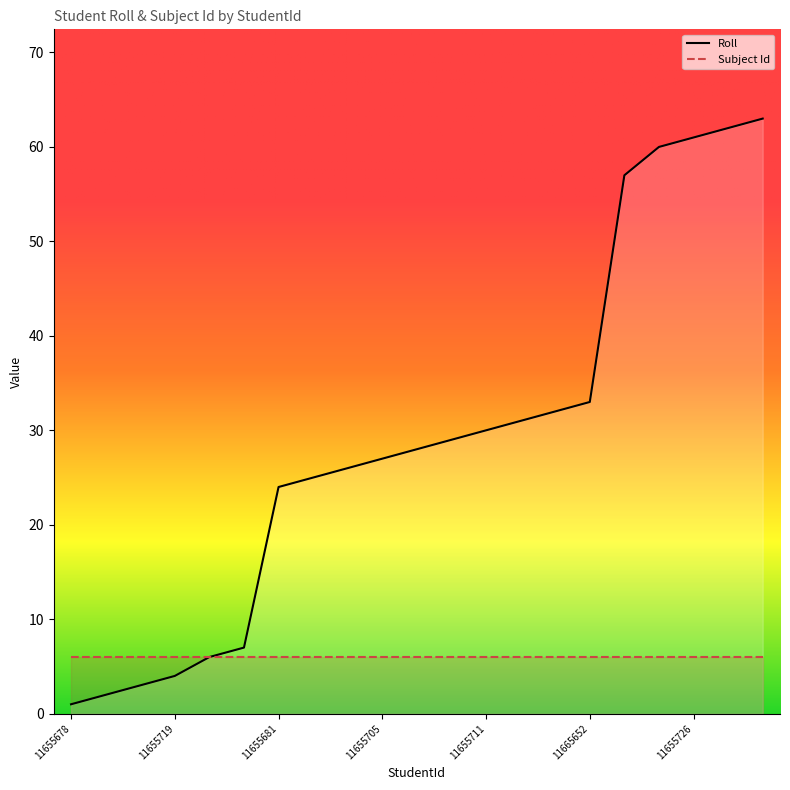

The value at 11655705 is 39. True or false?

False